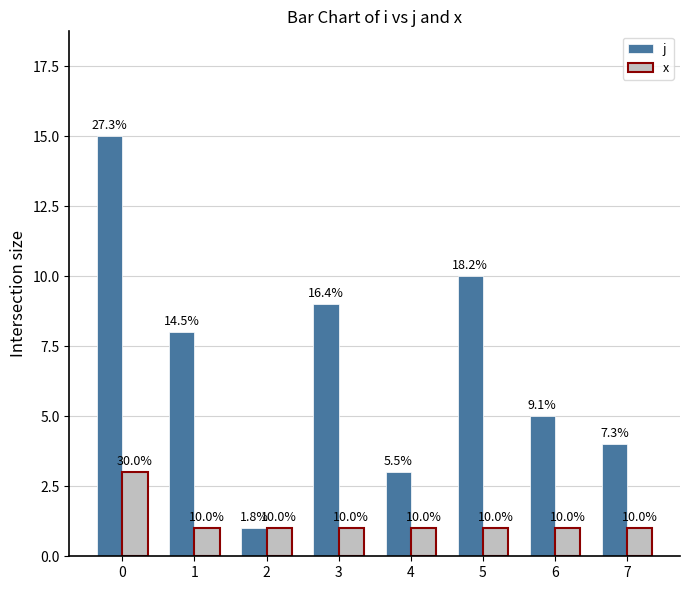

What are all the series names shown in the legend?

j, x